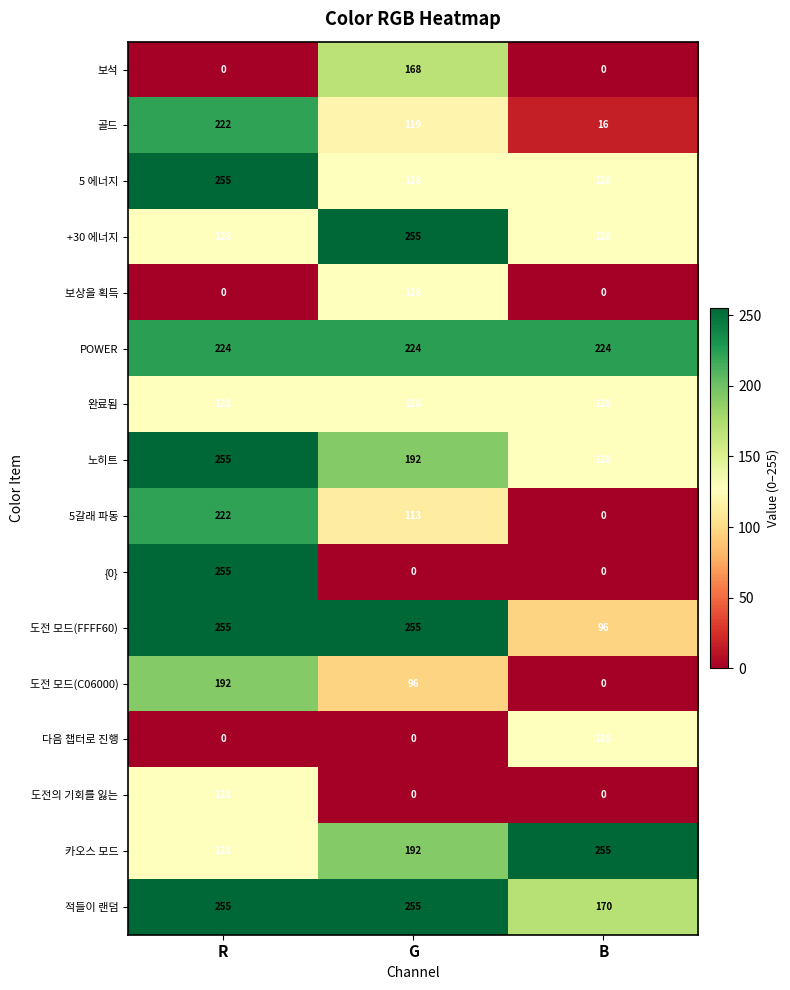

At how many categories does at least one series exceed 131?

3